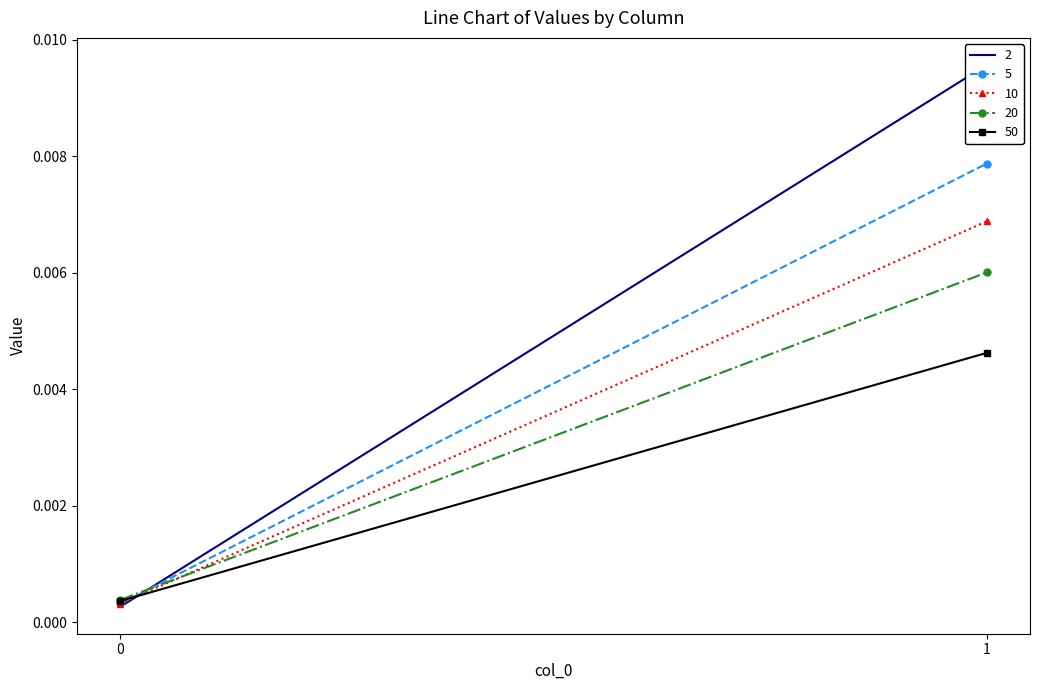

At how many categories does at least one series exceed 0?

2